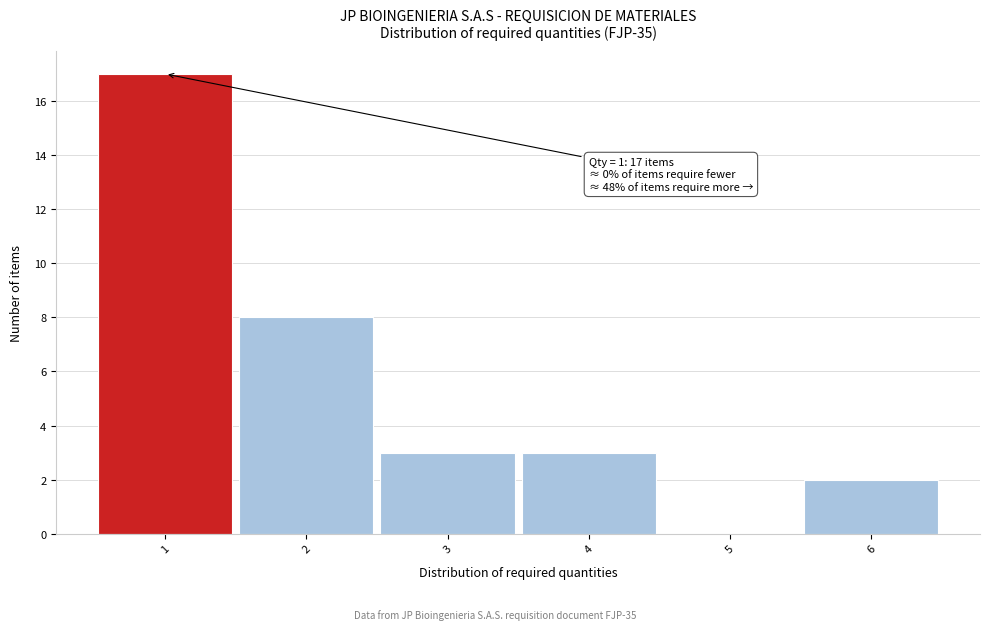

Over which range of the x-axis is the bar tallest?

0.5 to 1.5